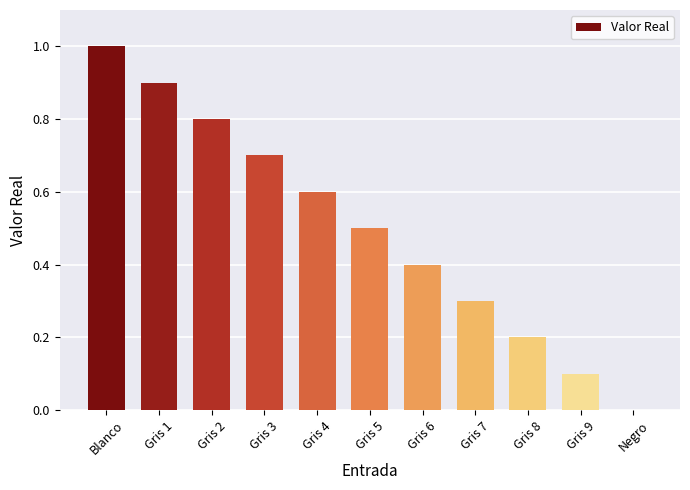

What is the greatest value displayed?

1.0